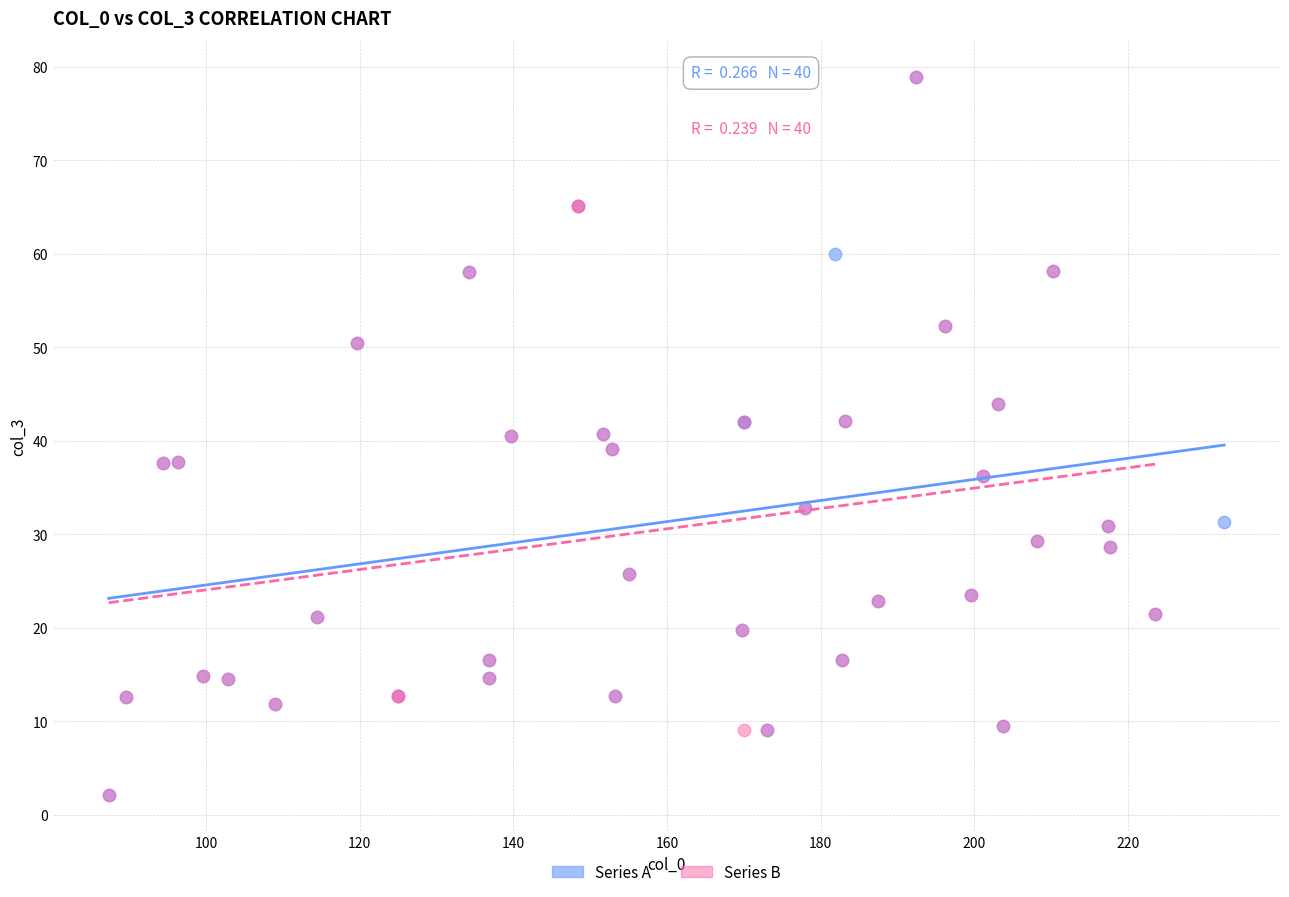

What are all the series names shown in the legend?

Series A, Series B